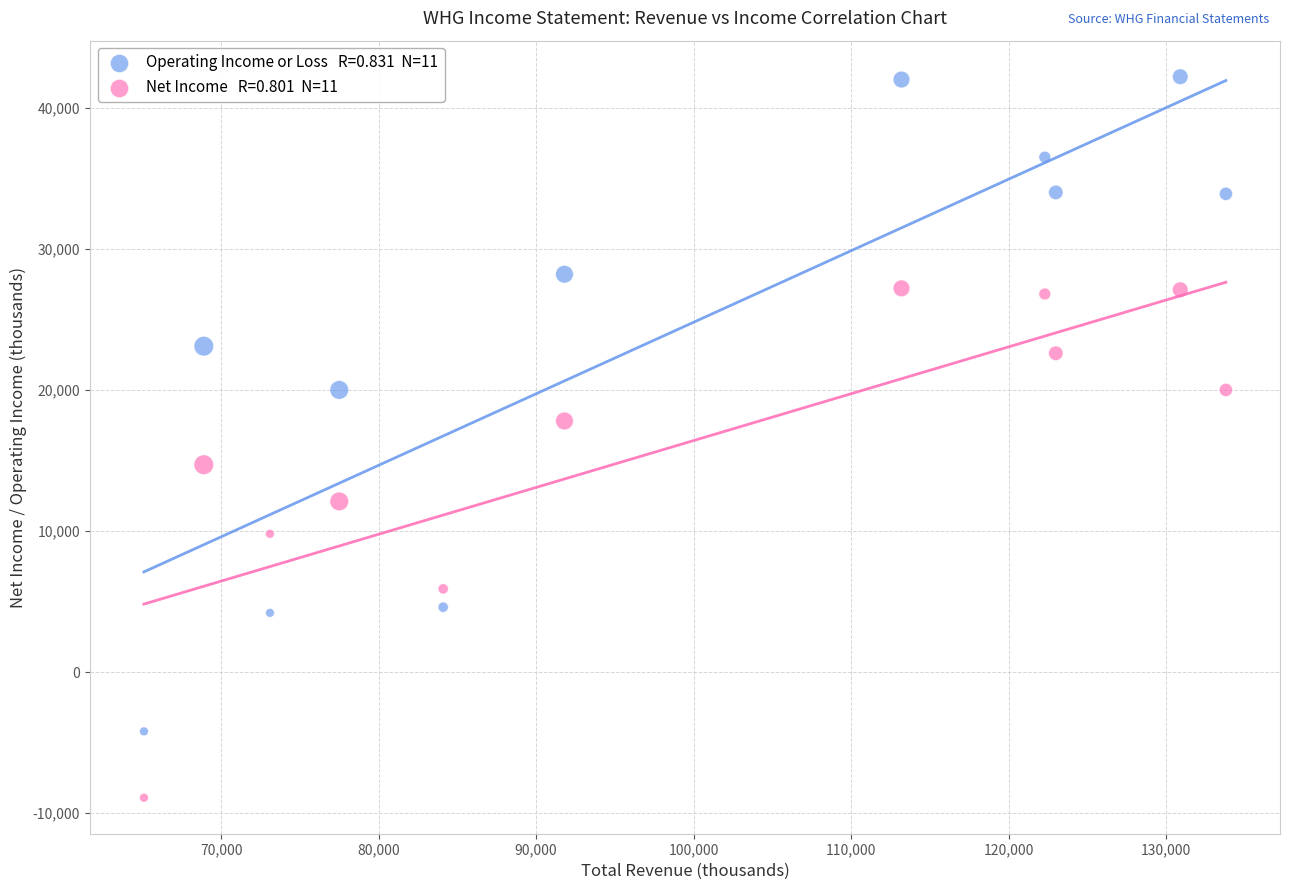

Across all series, what Y value is closest to 16650?

17800